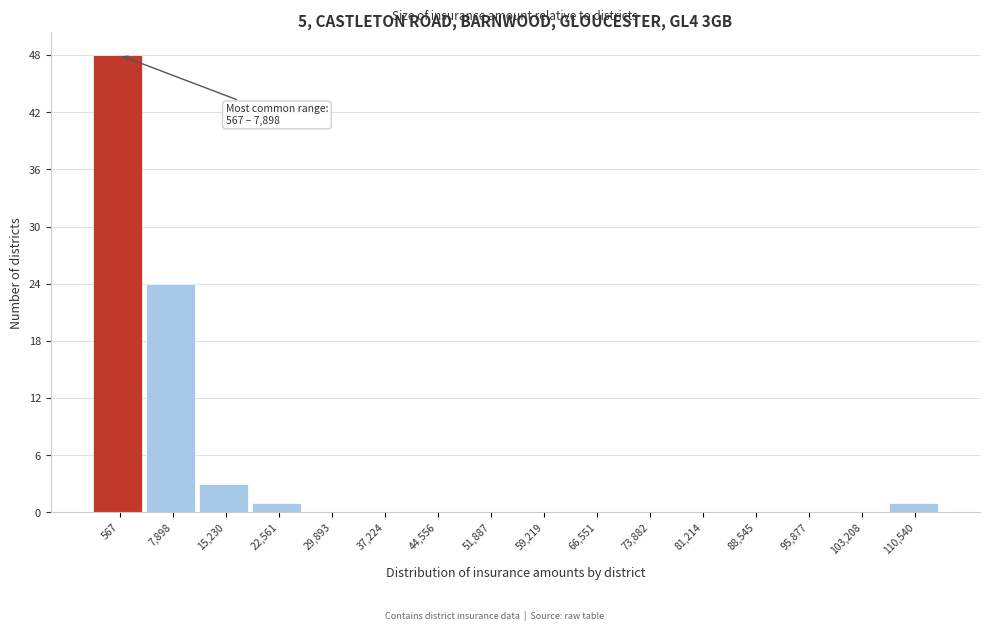

Reading right to left, what are all the values shown in this chart?

110,540=1	103,208=0	95,877=0	88,545=0	81,214=0	73,882=0	66,551=0	59,219=0	51,887=0	44,556=0	37,224=0	29,893=0	22,561=1	15,230=3	7,898=24	567=48